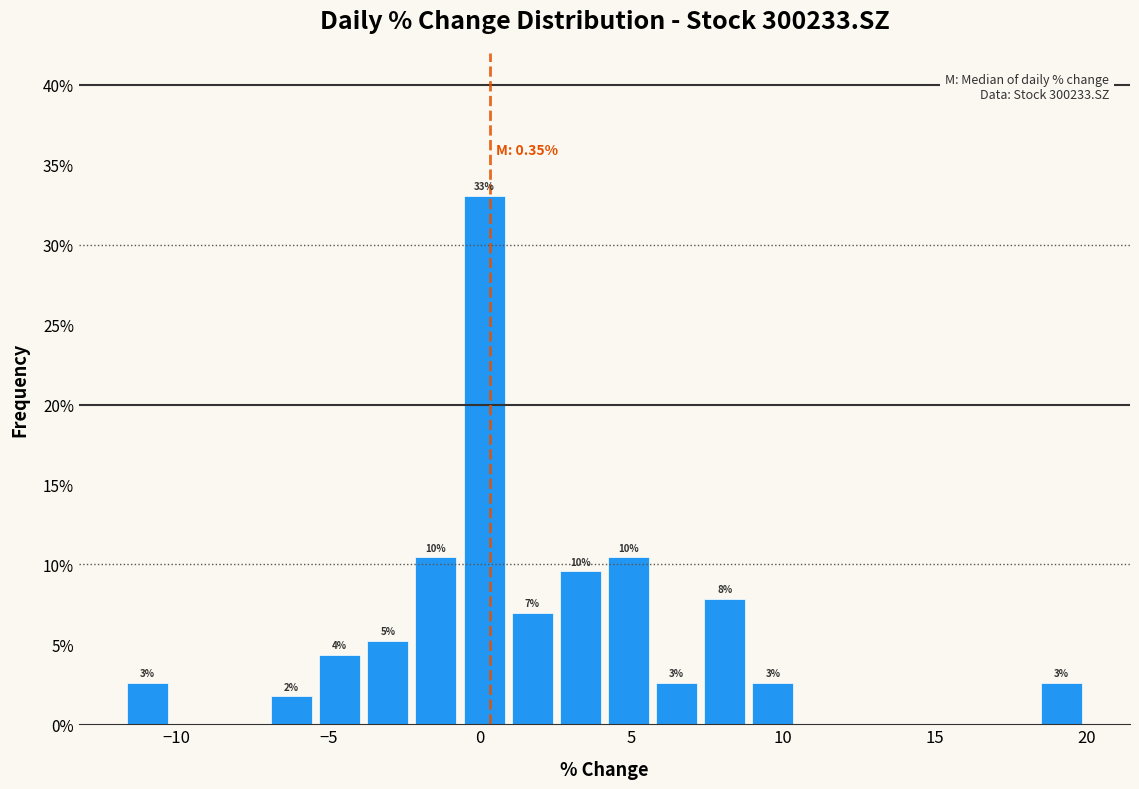

Read against the x-axis, roughly where is the centre of the tallest bar?

0.0